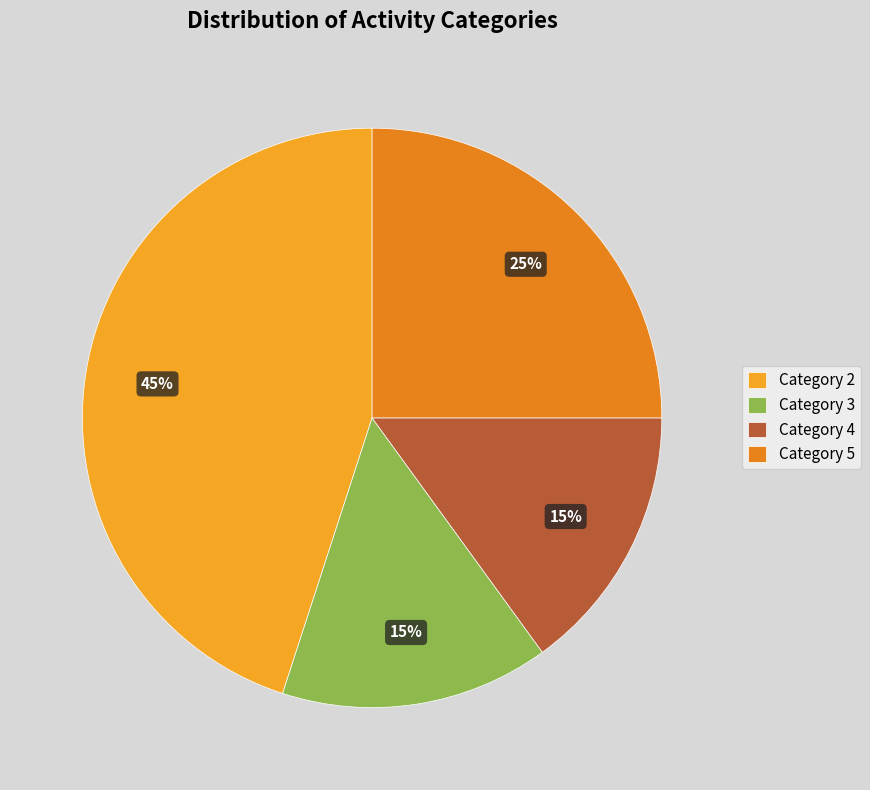

Which category has the biggest portion of the pie?

Category 2